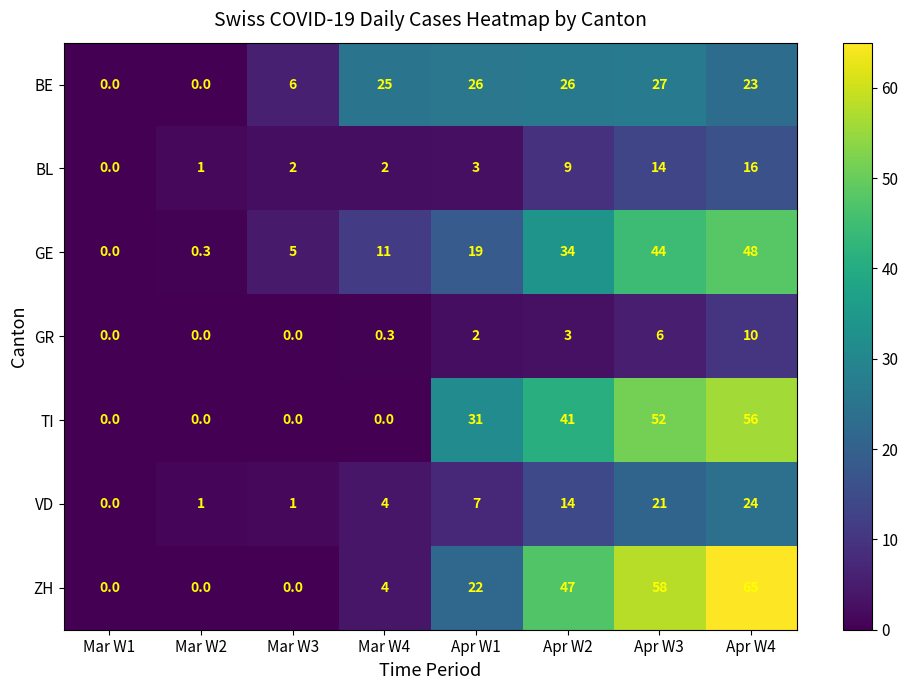

How many distinct data groups are displayed?

7